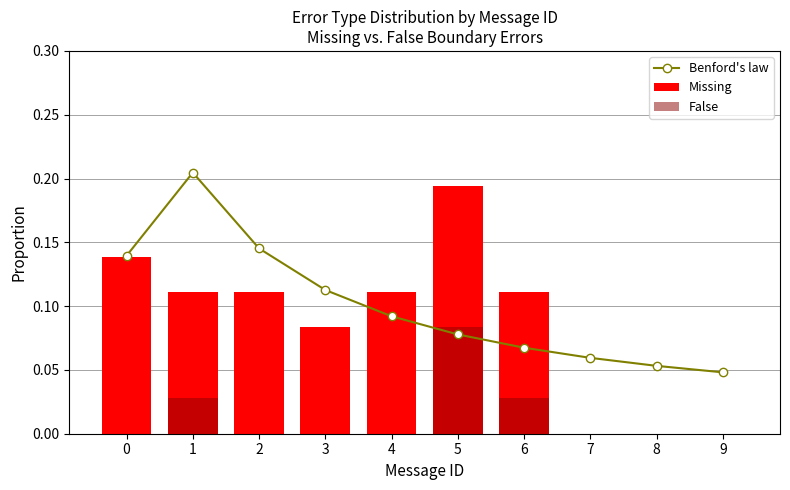

Which series has the largest range (max minus min)?

Missing